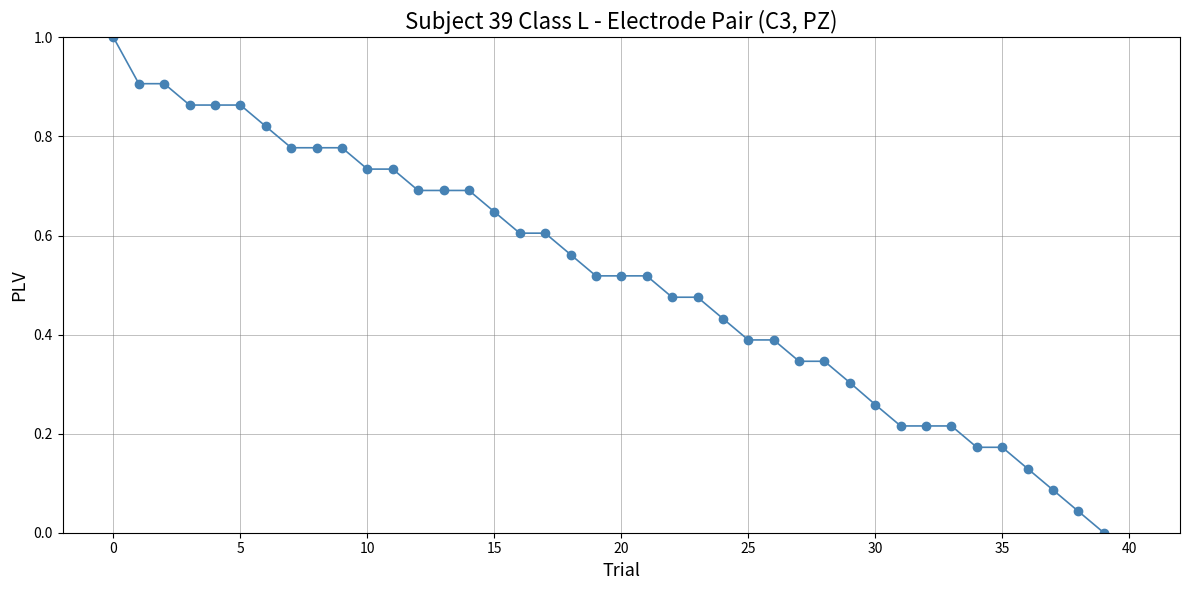

What is the maximum value shown in the chart?

1.0